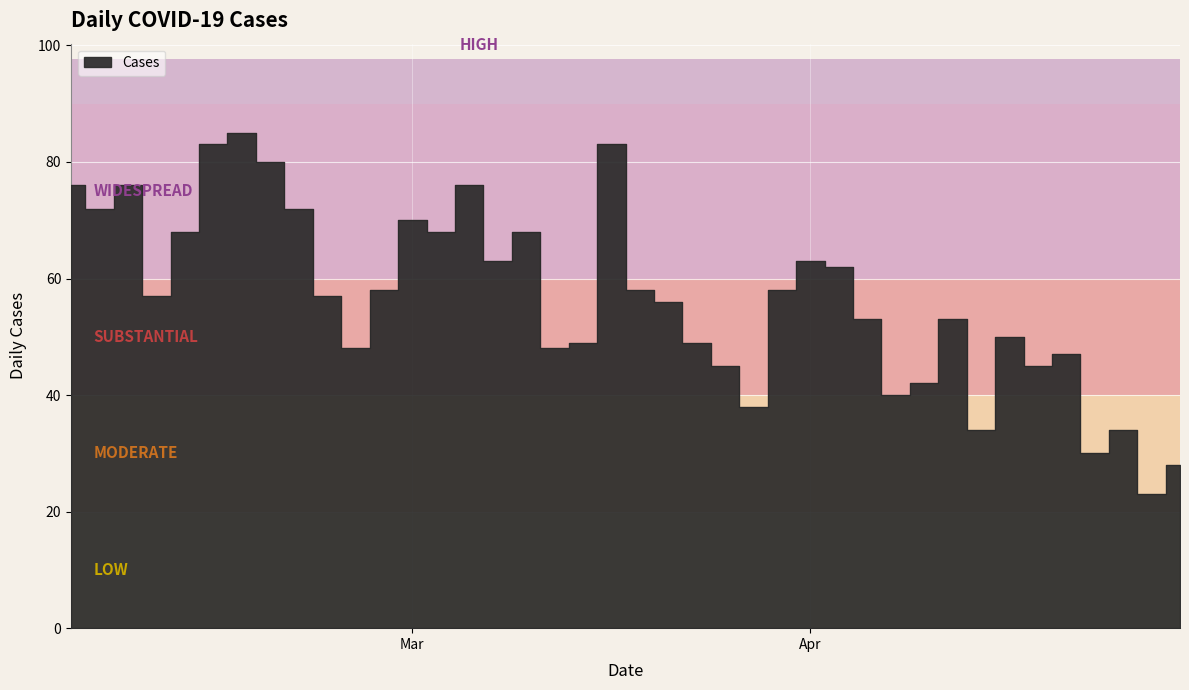

The chart shows a value of 14 at 2025-03-22. True or false?

False